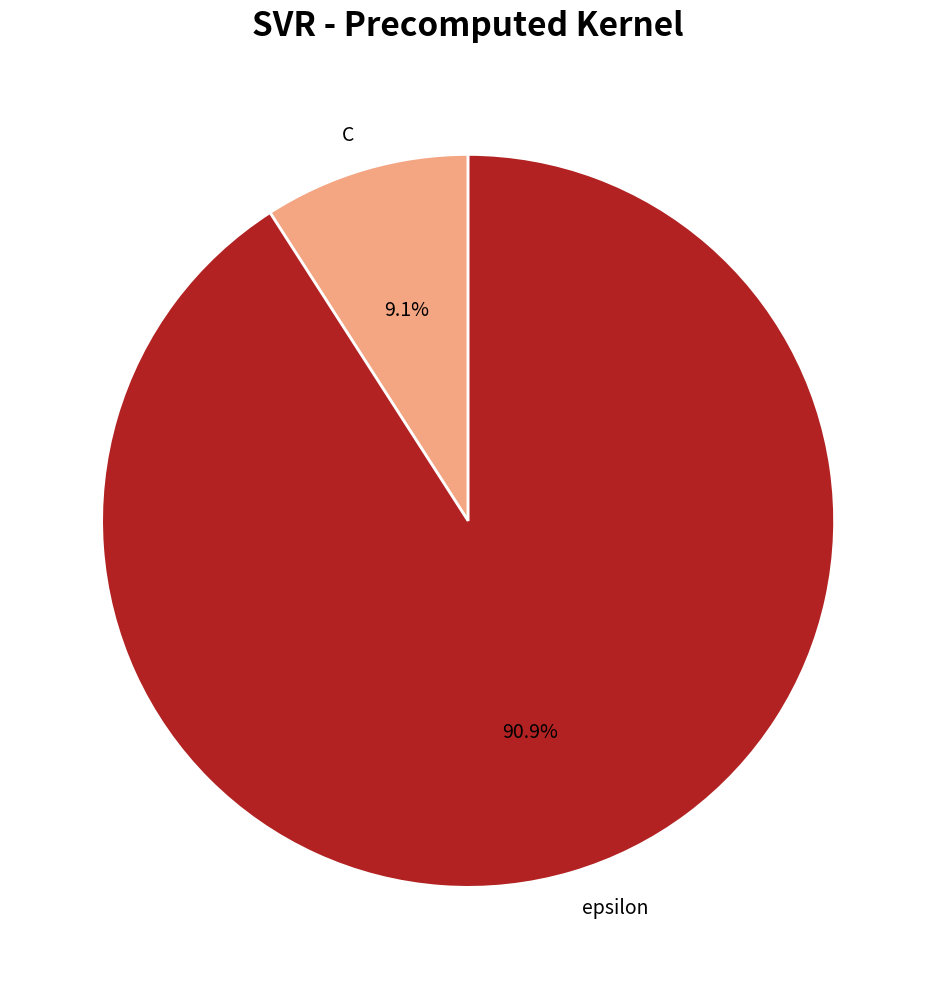

How many slices are in this pie chart?

2